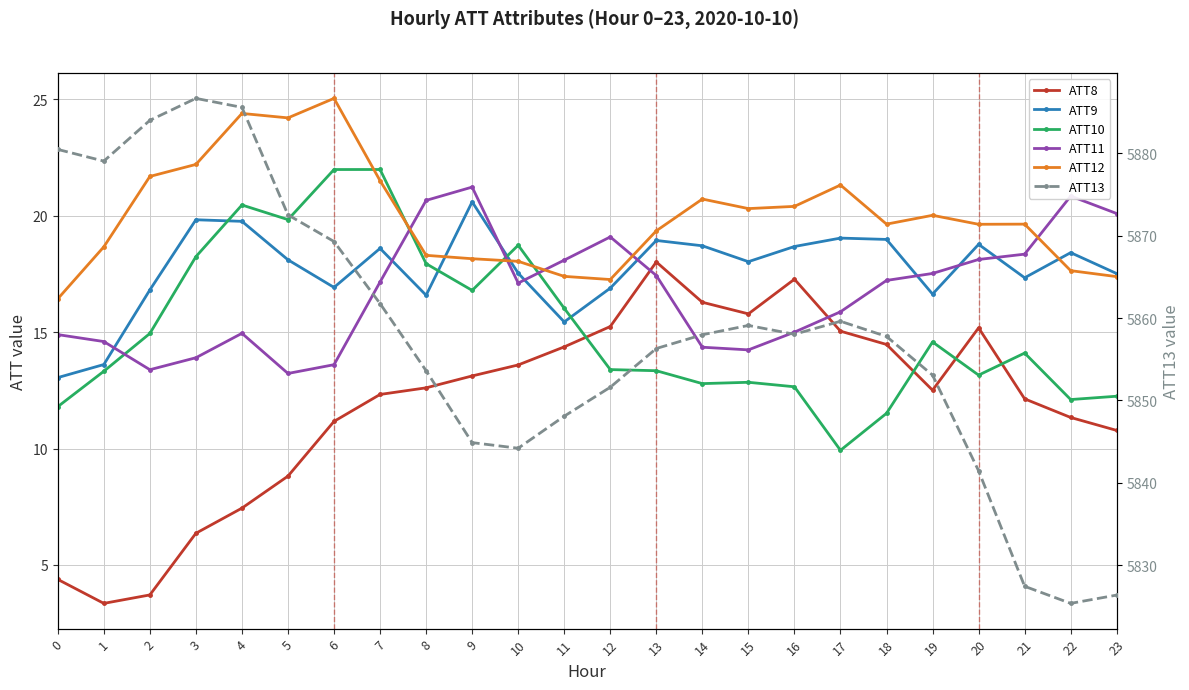

Rank the categories by ATT10 value from highest to lowest.

7, 6, 4, 5, 10, 3, 8, 9, 11, 2, 19, 21, 12, 13, 1, 20, 15, 14, 16, 23, 22, 0, 18, 17